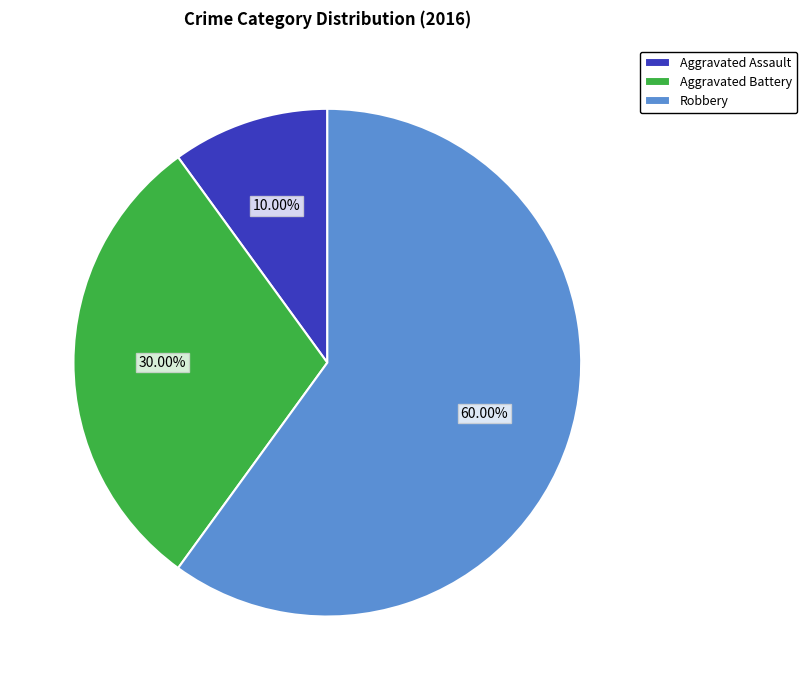

To the nearest percent, what is the difference between the Aggravated Battery and Aggravated Assault slice percentages?

20%